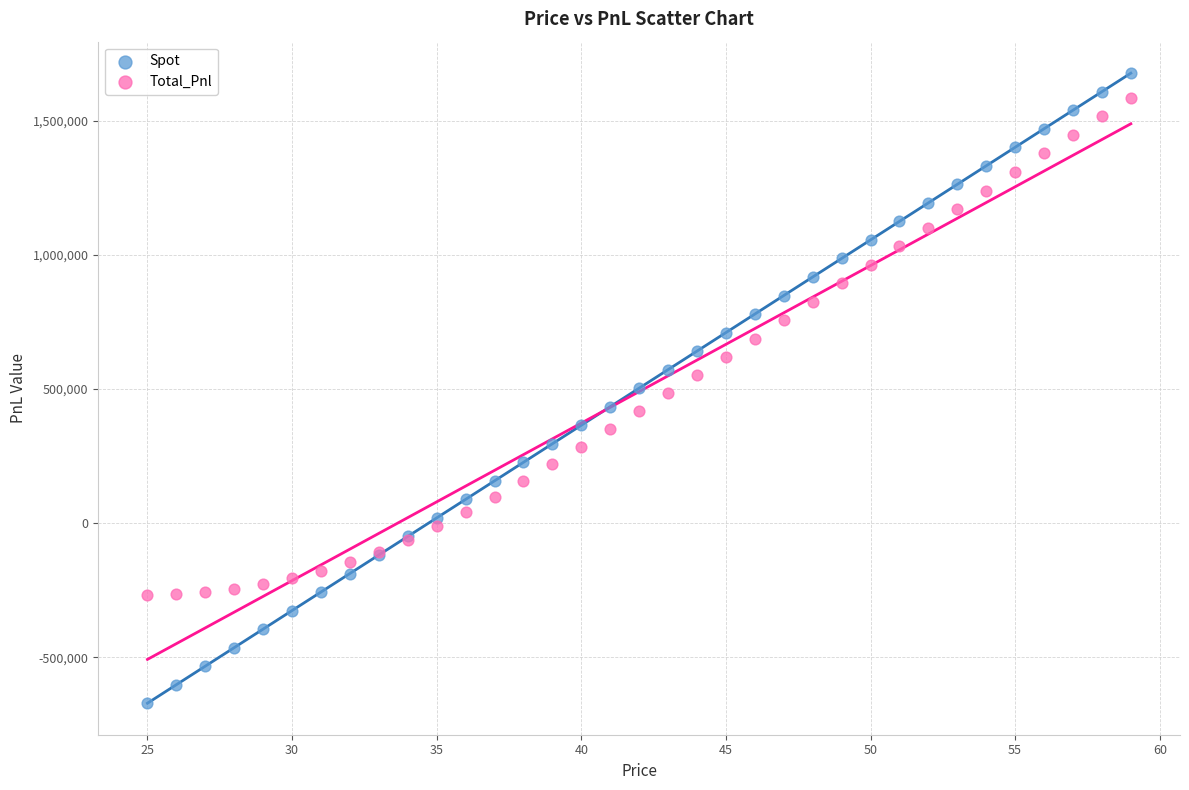

Which series reaches the minimum Y coordinate?

Spot